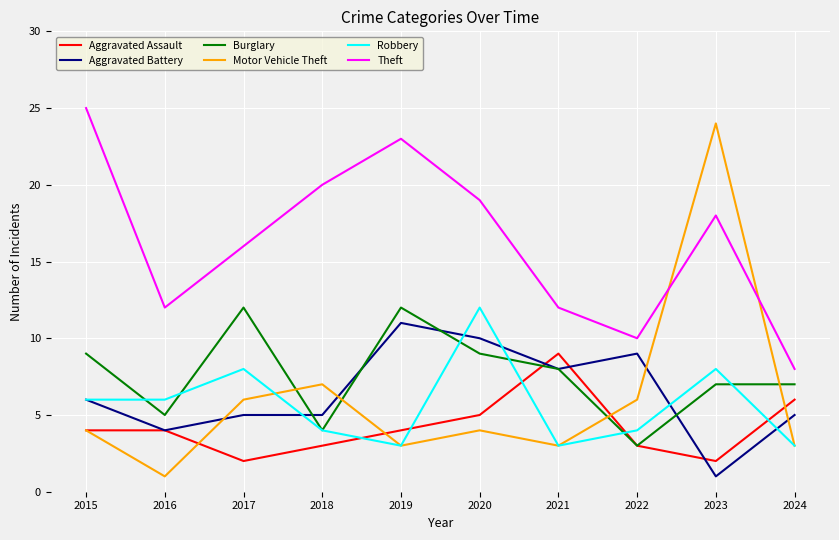

How many Burglary values are between 5 and 9?

6